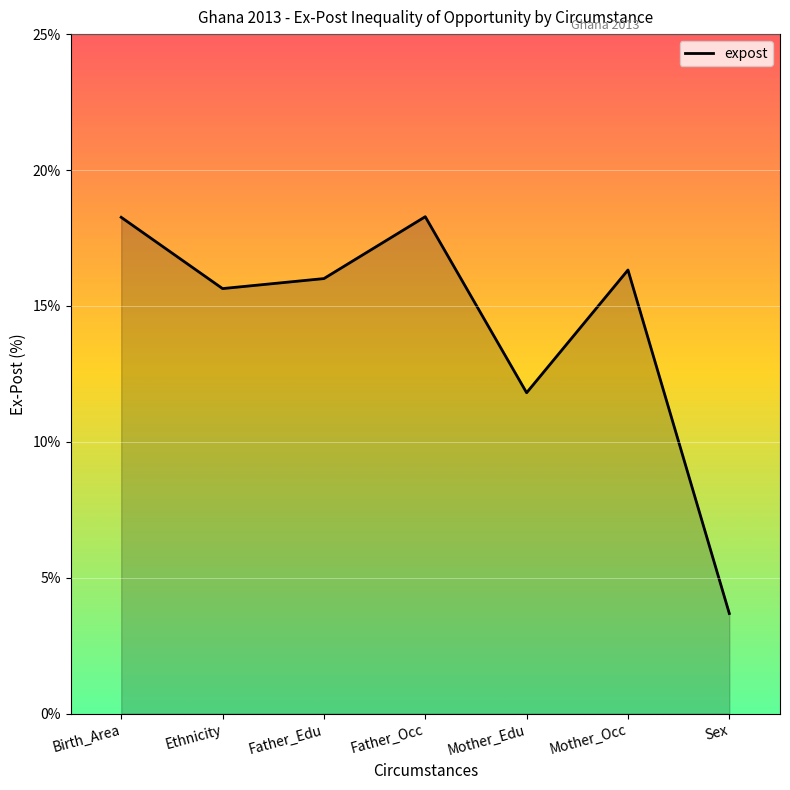

How many interior local valleys (lower than both neighbors) does the data have?

2